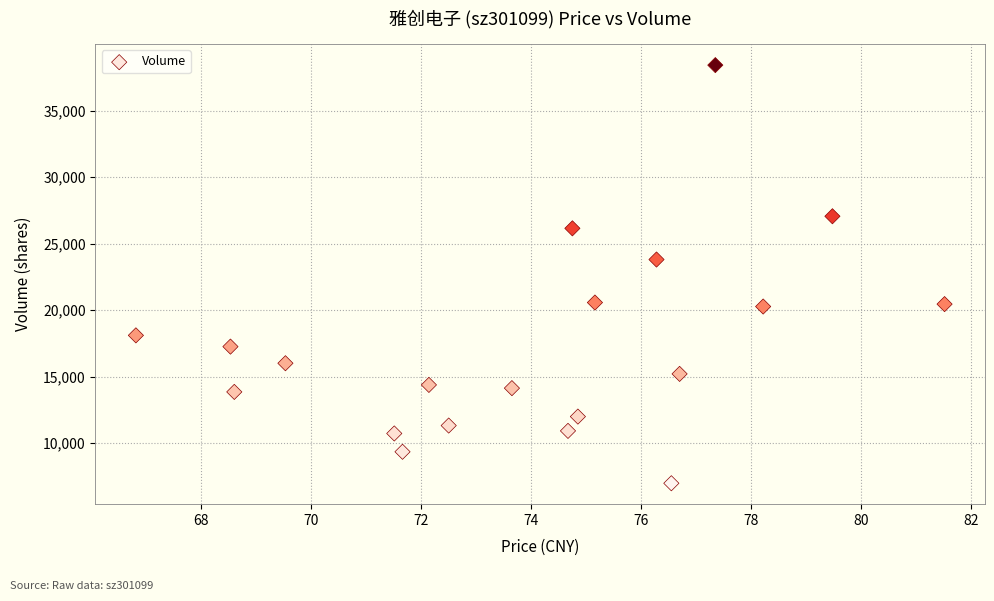

What Y value in the scatter plot is closest to 22696?

23798